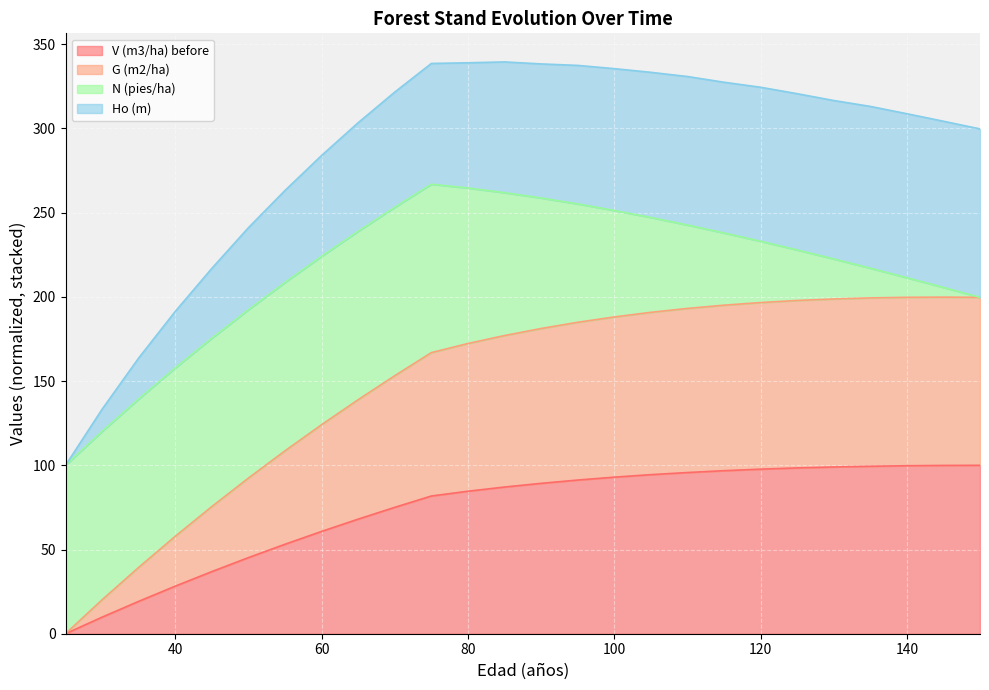

What is the value of the G (m2/ha) point at the 25th from the left?

199.9